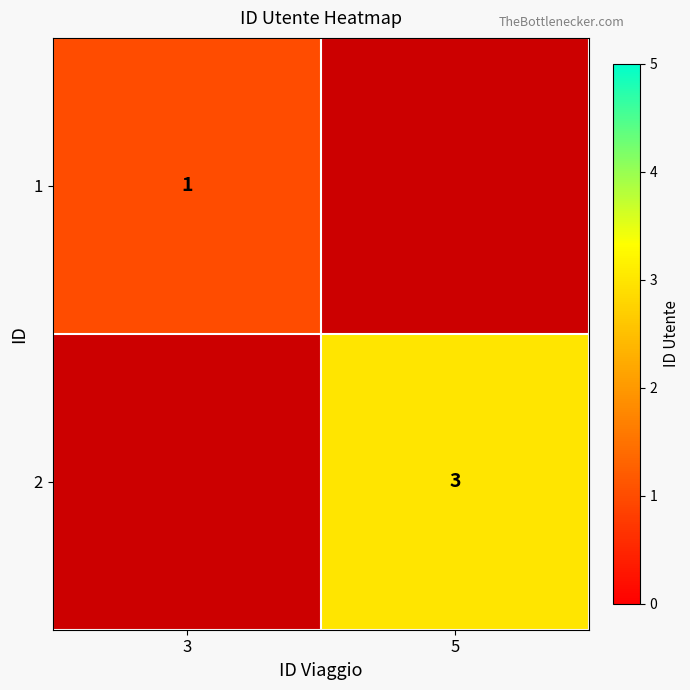

Is it true that 2 equals 2.1 at 5?

False